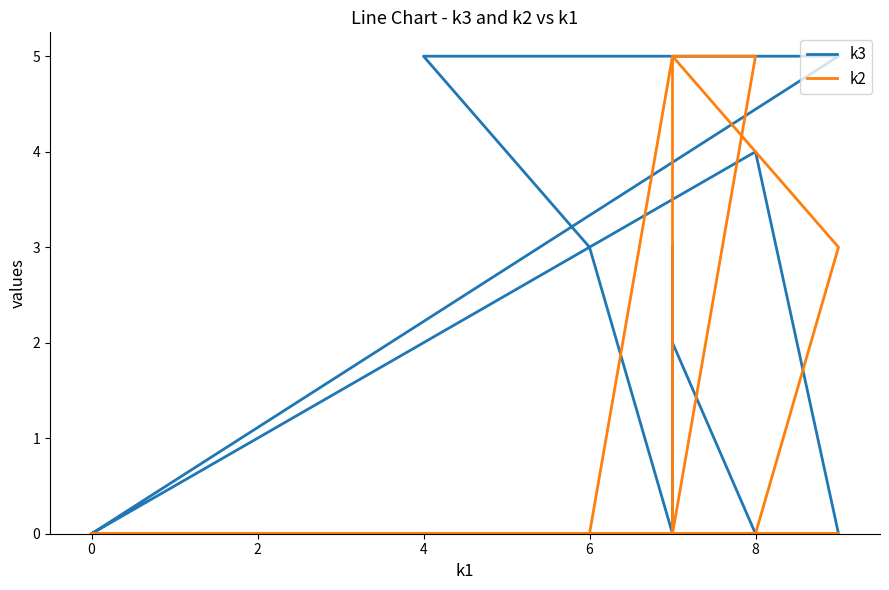

True or false: k2 has more than 1 interior local peaks.

False